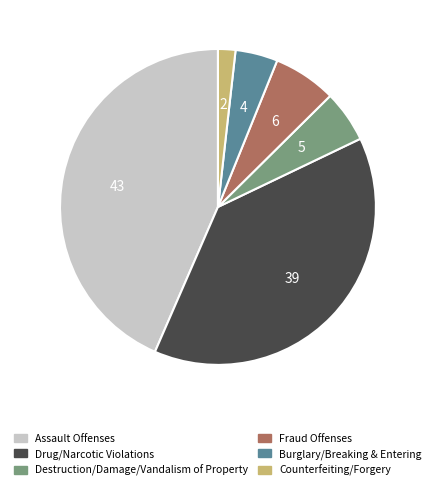

Is the sum of Burglary/Breaking & Entering and Drug/Narcotic Violations greater than half?

No